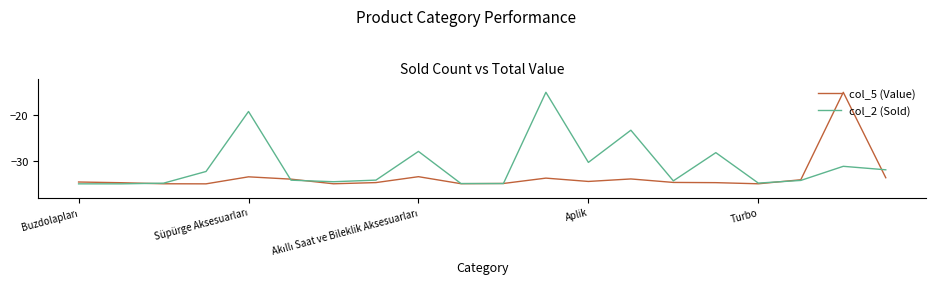

True or false: col_5 (Value) and col_2 (Sold) cross at least once.

True